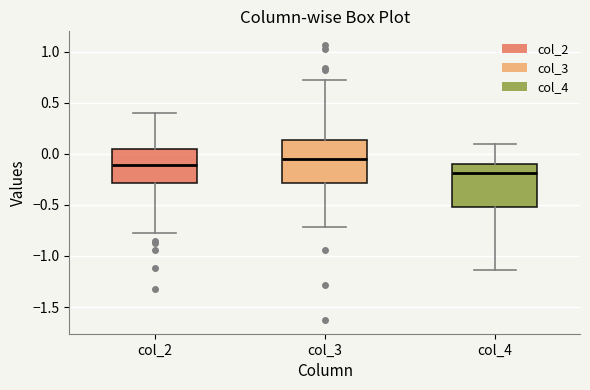

Reading left to right, read every box against the y-axis: the position of its median line, the range the box covers, and the ends of its whiskers. The values are not printed on the chart, so give them approximately, as read against the axis.

col_2: median -0.10, box -0.30 to 0.05, whiskers -0.75 to 0.40
col_3: median -0.05, box -0.30 to 0.15, whiskers -0.70 to 0.70
col_4: median -0.20, box -0.50 to -0.10, whiskers -1.15 to 0.10